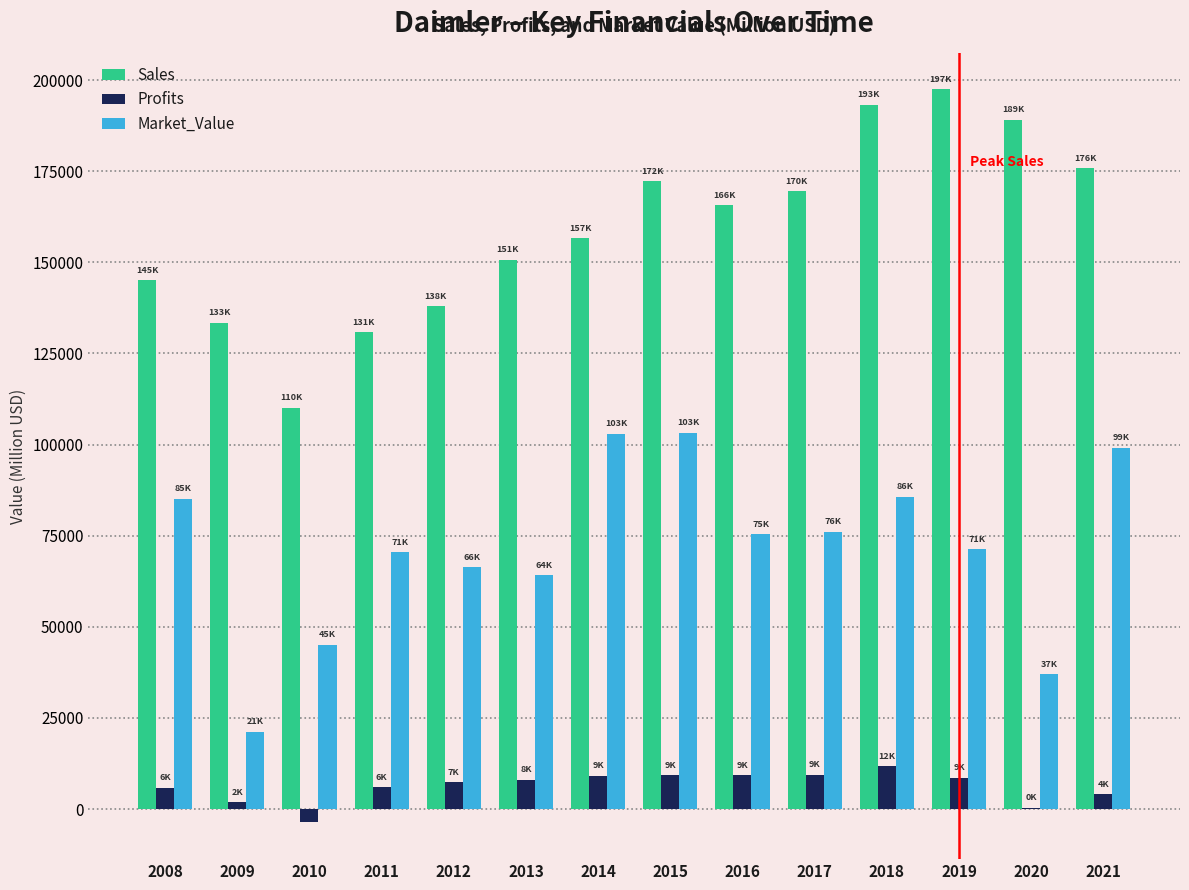

Which series changed the most between 2008 and 2015?

Sales